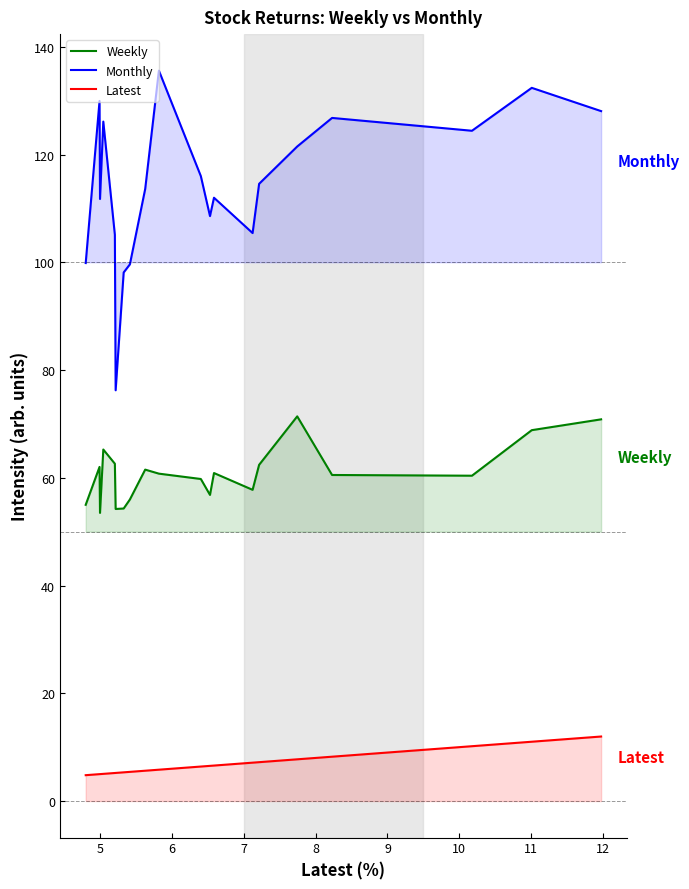

Which series has the widest spread of values?

Monthly